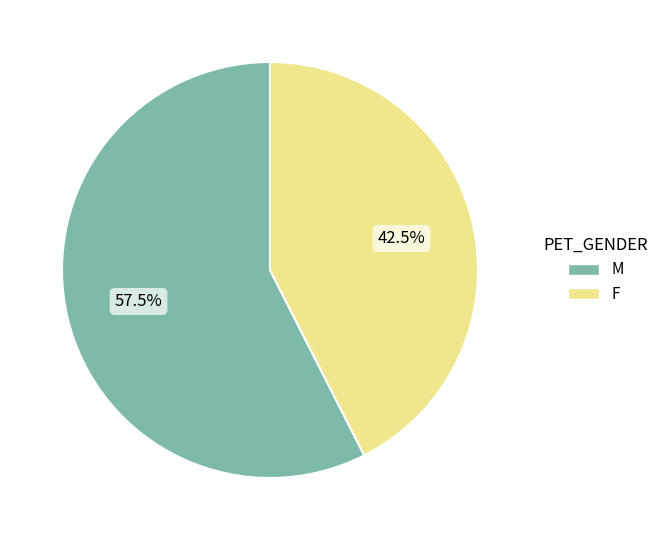

What is the total percentage of F and M?

100.0%